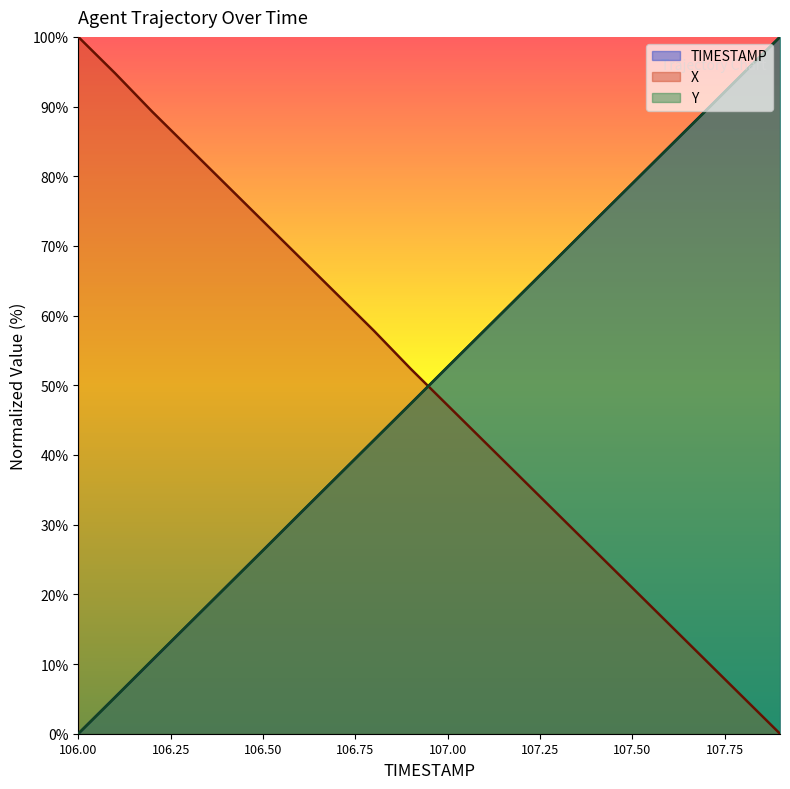

Reading left to right, list all the values displayed in this chart.

TIMESTAMP: 0.0	5.3	10.5	15.8	21.1	26.3	31.6	36.8	42.1	47.4	52.6	57.9	63.2	68.4	73.7	78.9	84.2	89.5	94.7	100.0
X: 100.0	94.8	89.3	84.0	78.8	73.6	68.3	63.1	57.9	52.4	47.1	41.9	36.7	31.4	26.2	20.9	15.7	10.5	5.2	0.0
Y: 0.0	5.2	10.6	15.8	21.0	26.3	31.6	36.9	42.1	47.3	52.7	57.9	63.1	68.4	73.7	79.0	84.2	89.4	94.8	100.0